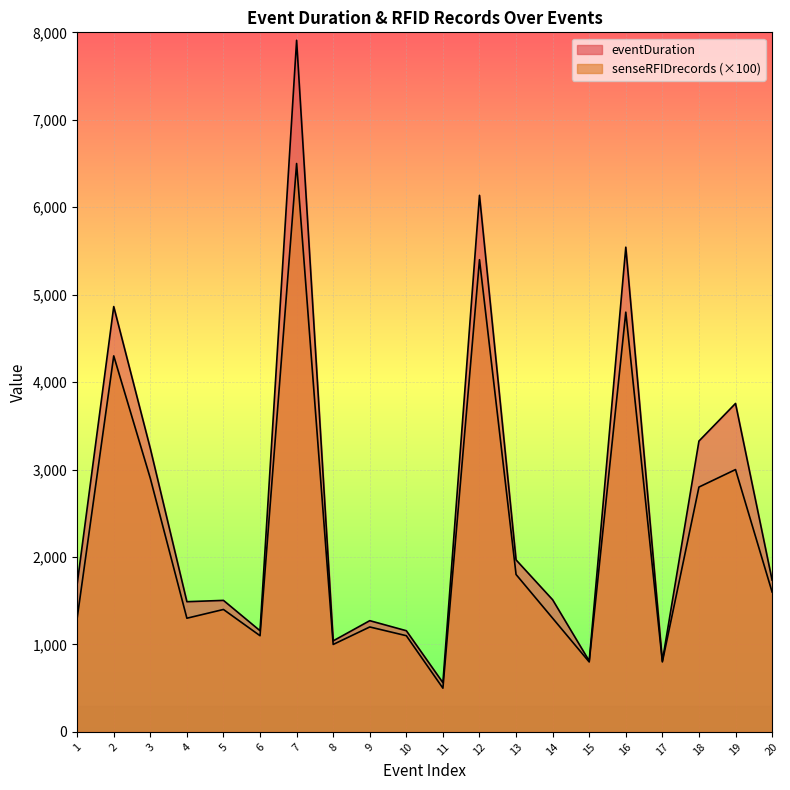

What is the average value of the senseRFIDrecords series?

2245